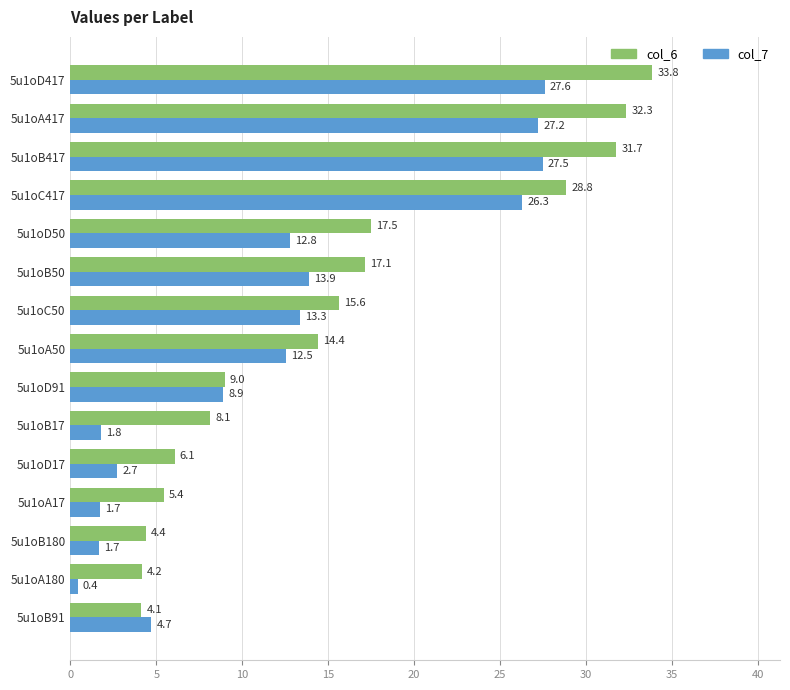

The value of col_6 at 5u1oA50 is 14.4. True or false?

True